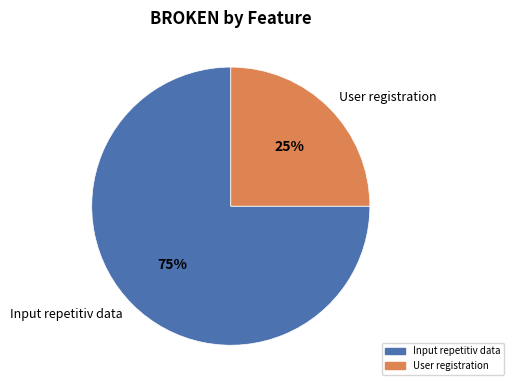

What is the majority slice?

Input repetitiv data